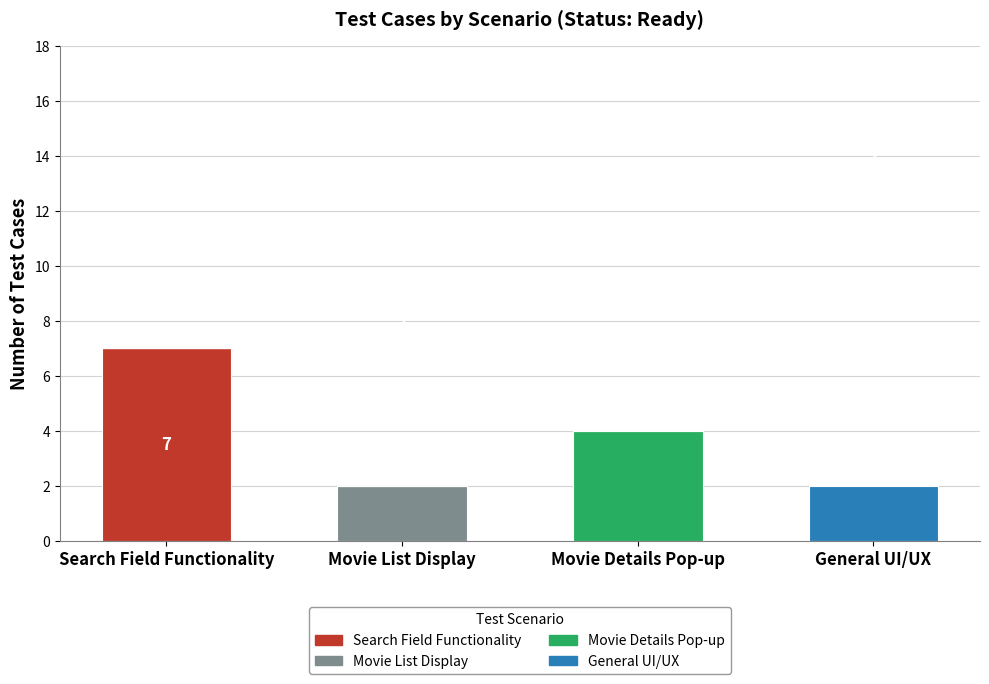

Which category has the highest value in the Search Field Functionality series?

Search Field Functionality